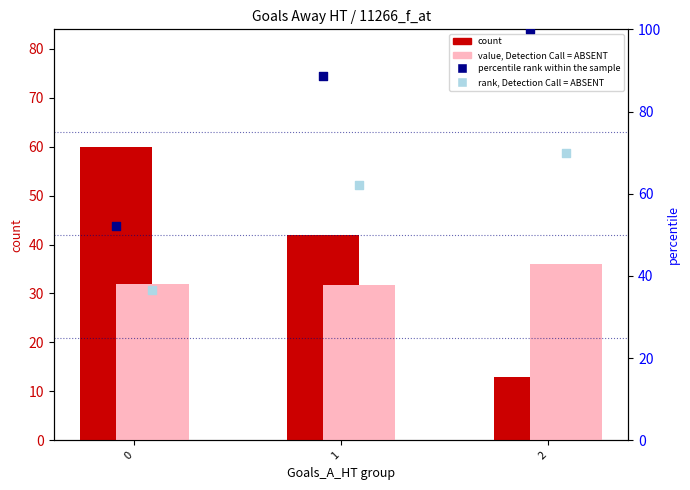

Is the value of value, Detection Call = ABSENT at 2 greater than the value of rank, Detection Call = ABSENT at 1?

No